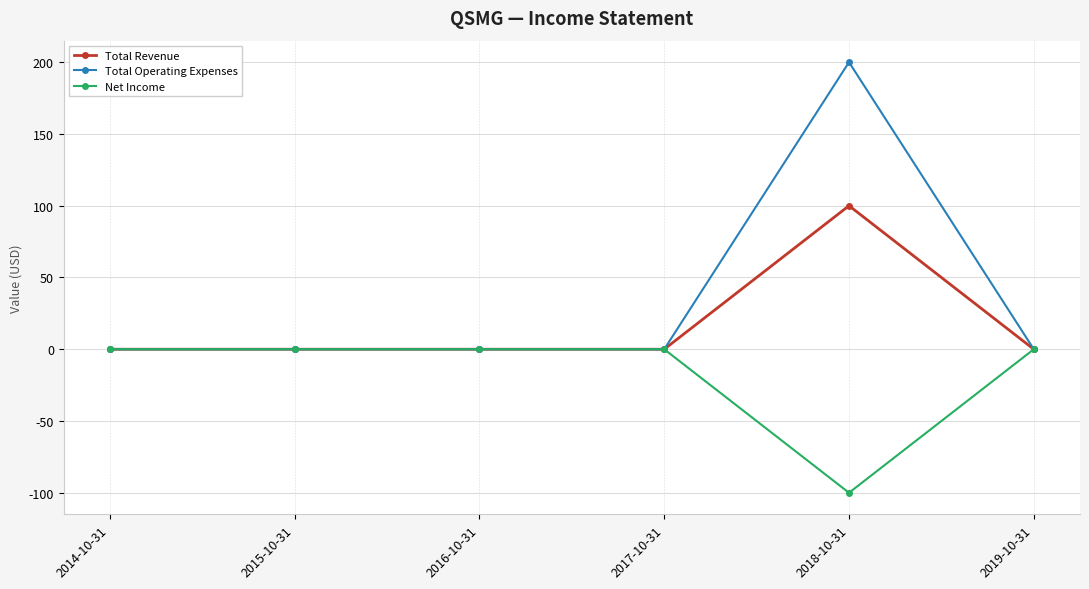

List the series in order of their overall mean, highest first.

Total Operating Expenses, Total Revenue, Net Income